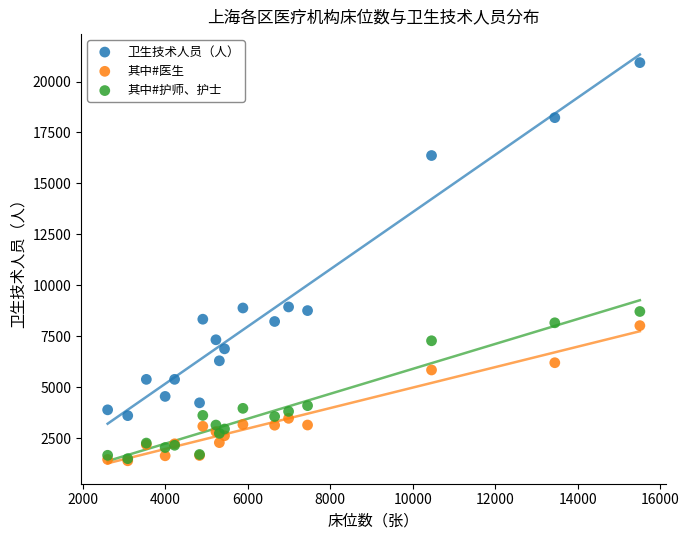

What are all the series names shown in the legend?

卫生技术人员（人）, 其中#医生, 其中#护师、护士